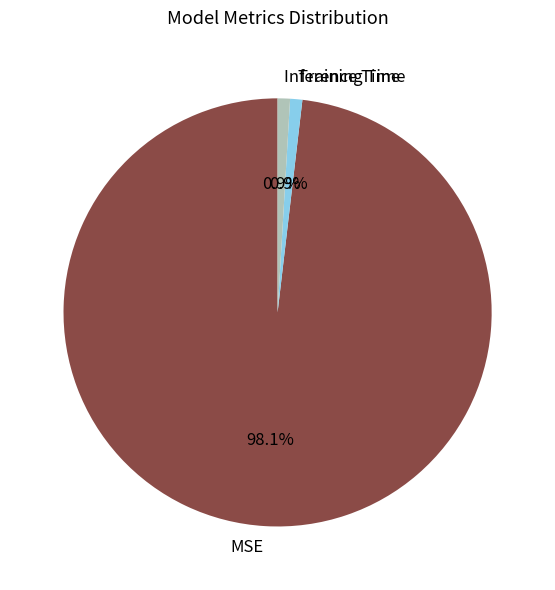

What percentage is NOT represented by Training Time?

99.1%